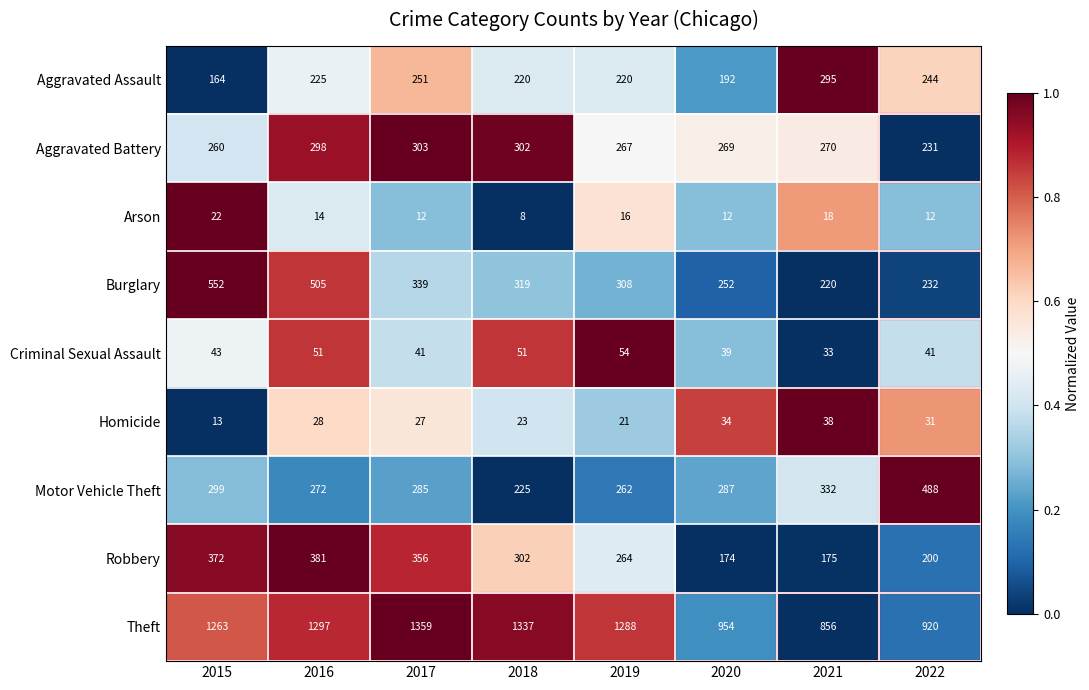

The Aggravated Assault series shows 107 at 2015. True or false?

False